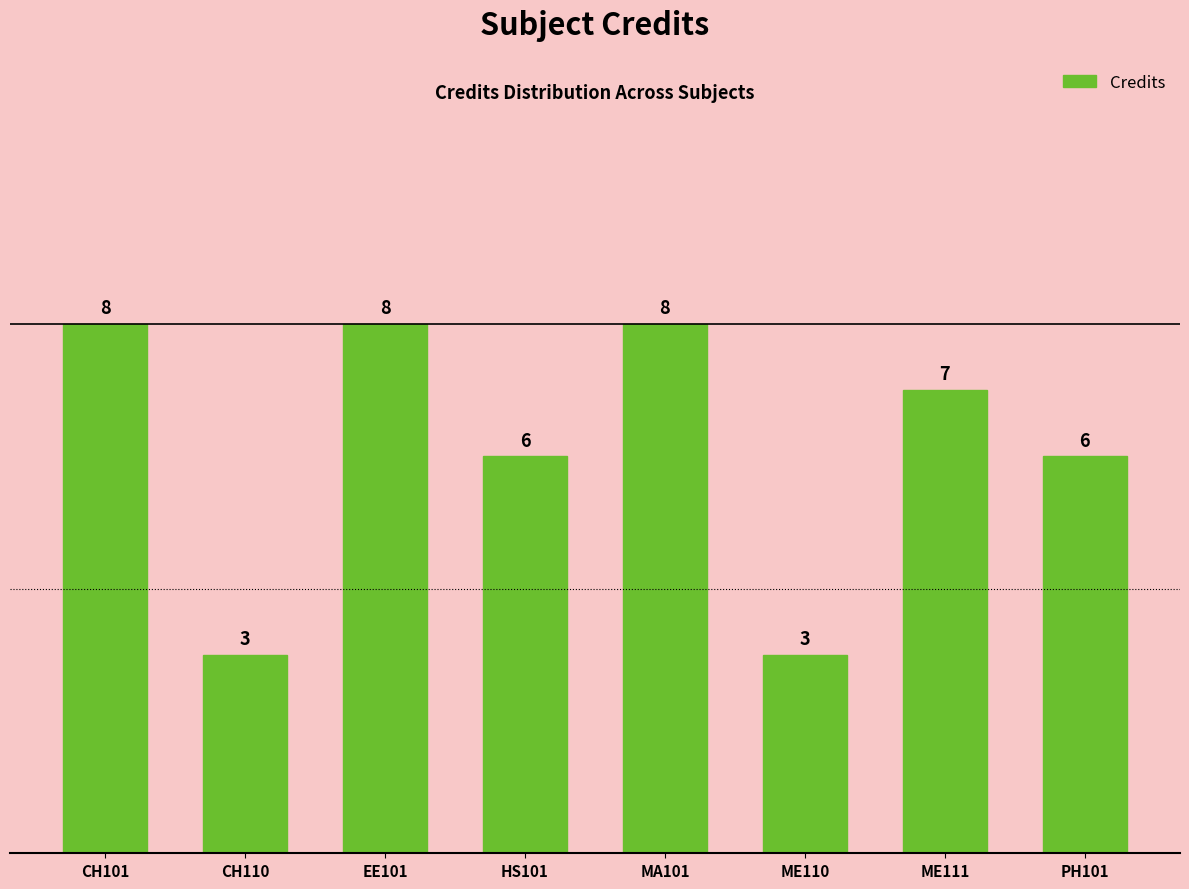

True or false: the data shows 11 at CH101.

False